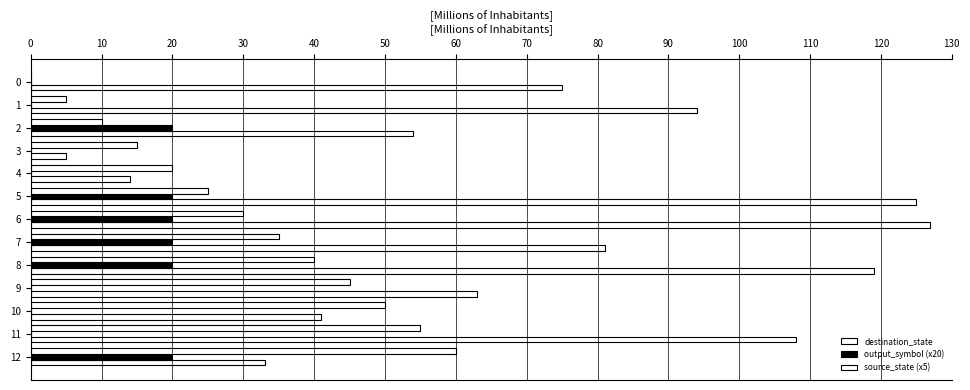

What is the average value of the output_symbol (x20) series?

9